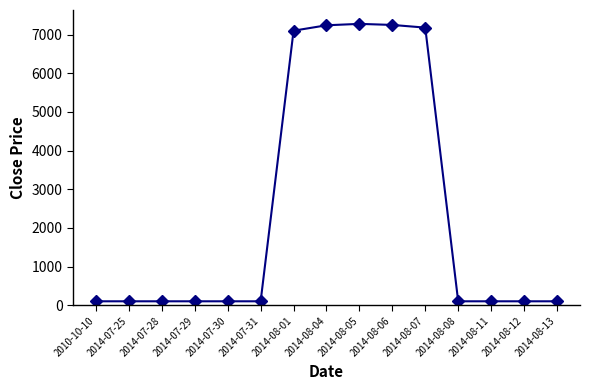

Count the number of values greater than 100.

5